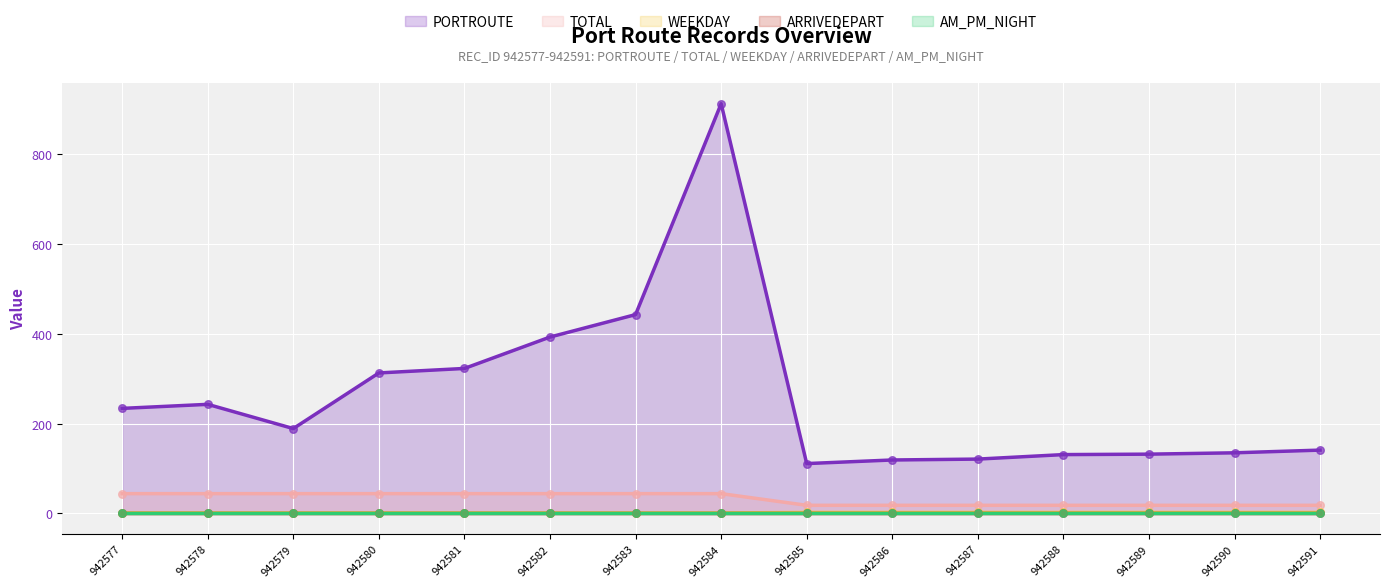

What is the total value across all series at 942584?

958